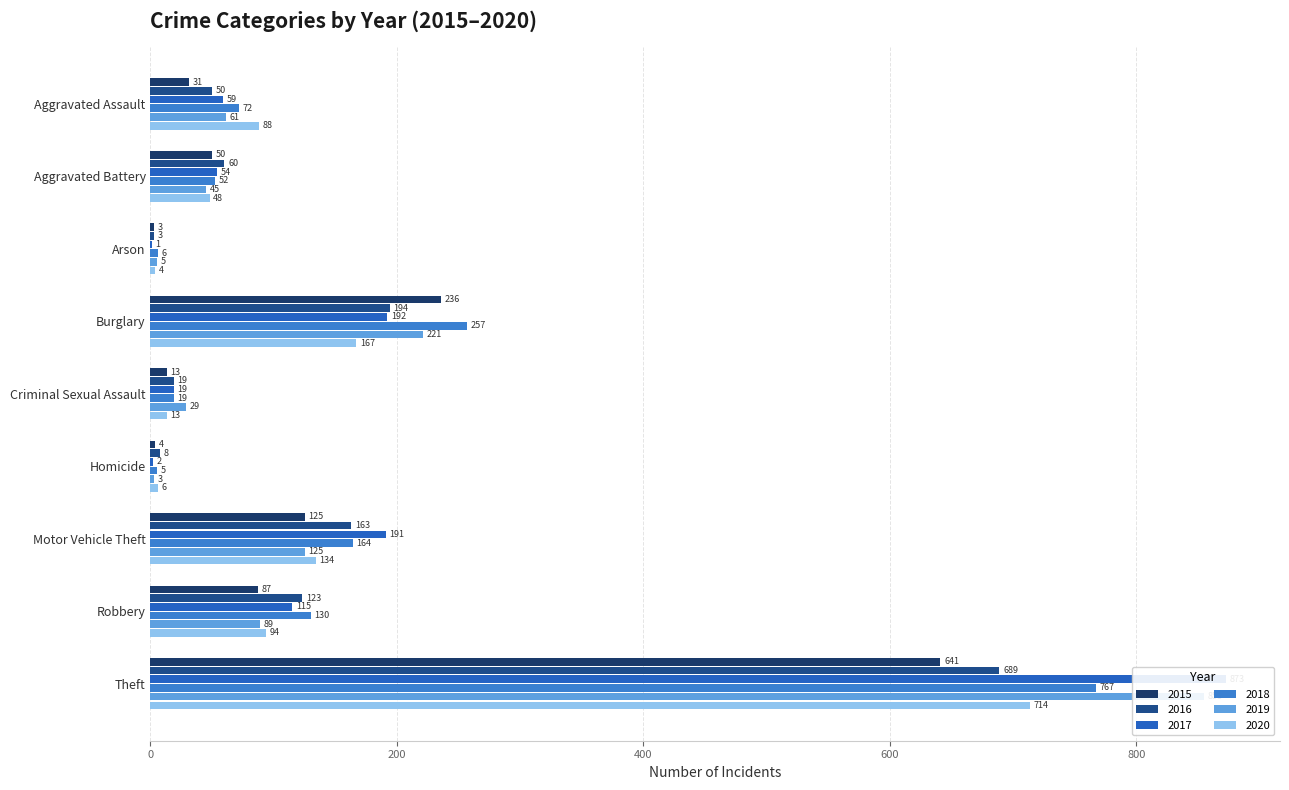

Which label corresponds to the largest value in the chart?

Theft